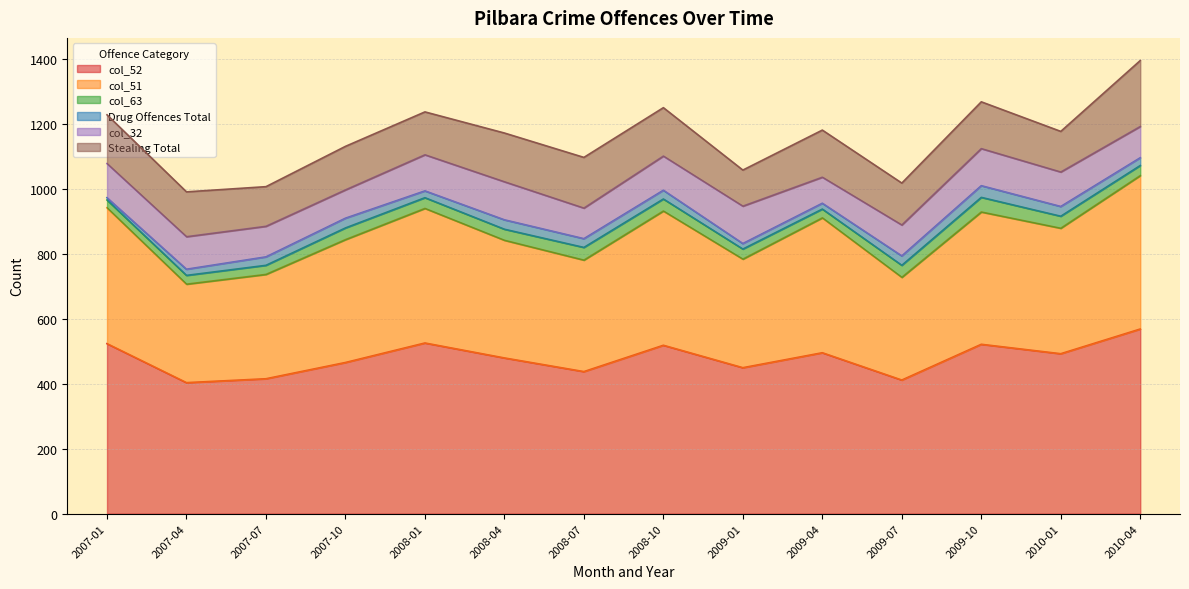

How many lines are shown in the chart?

6